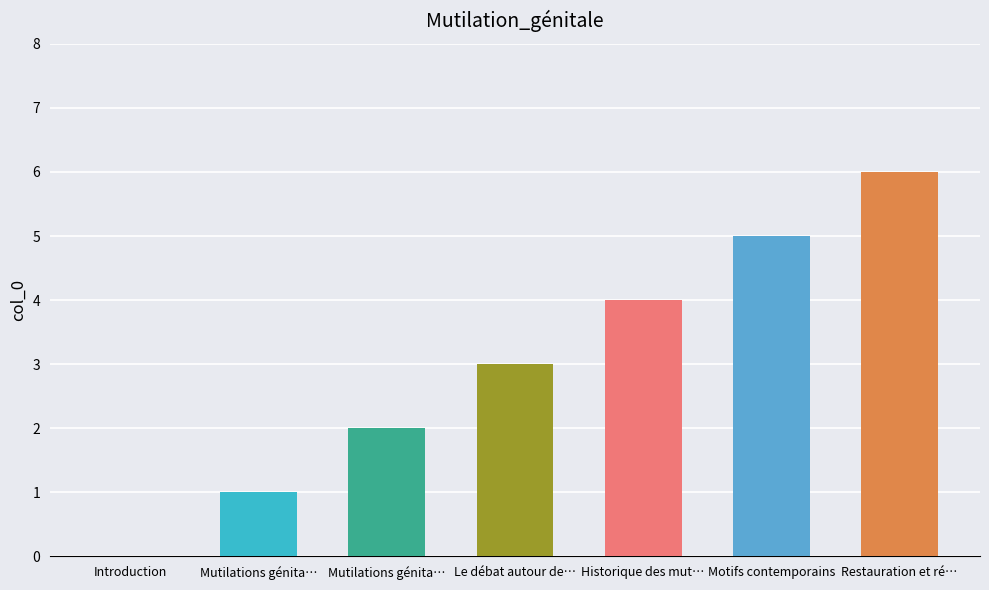

Are the bars horizontal?

No